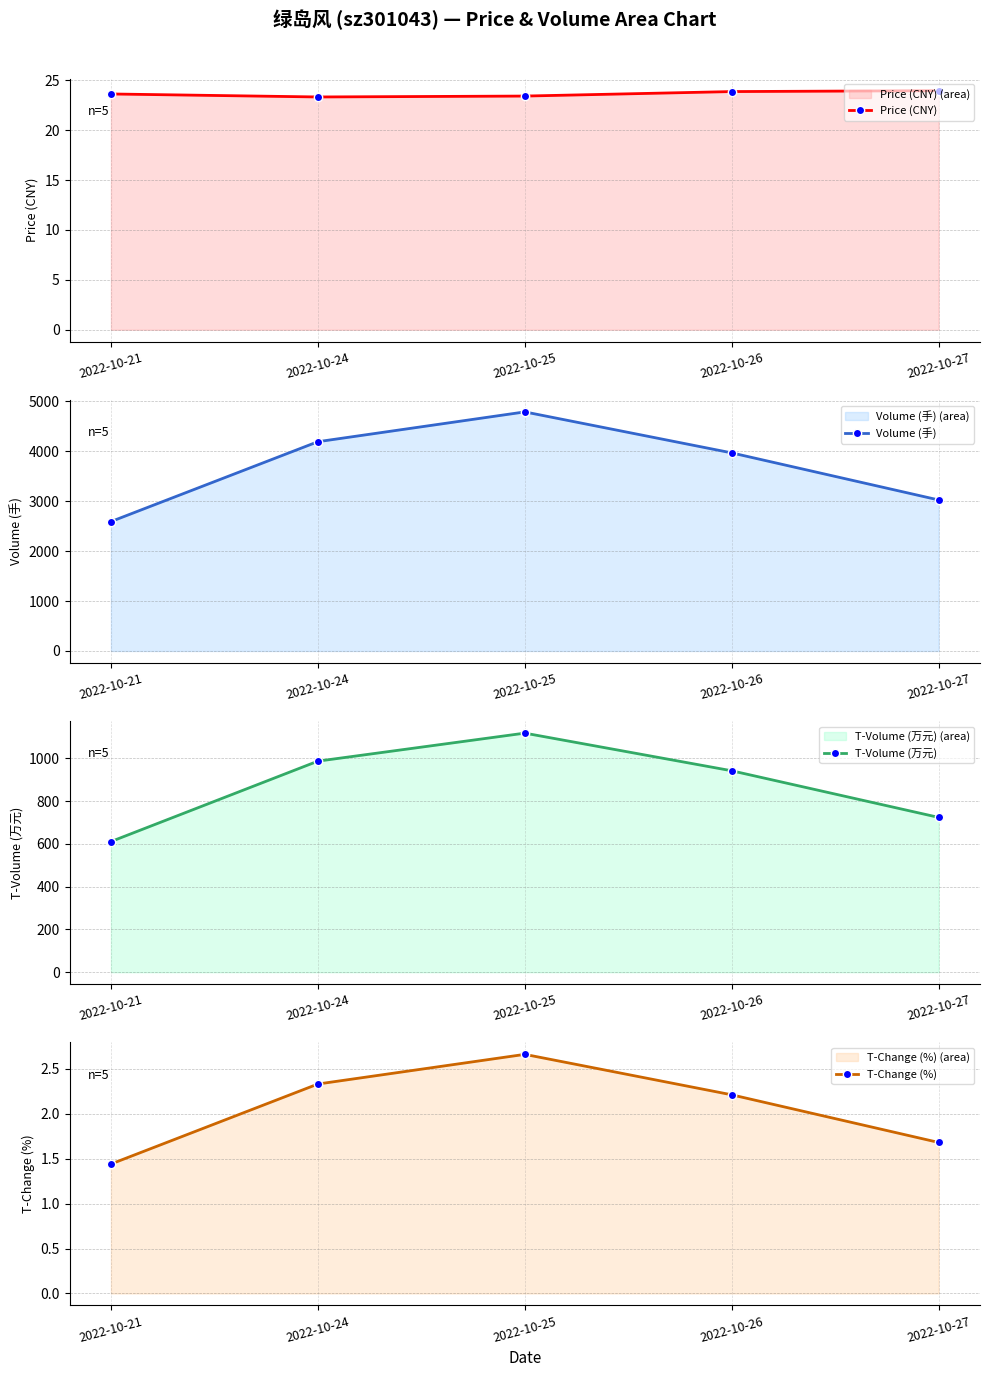

Does the chart have visible grid lines?

Yes